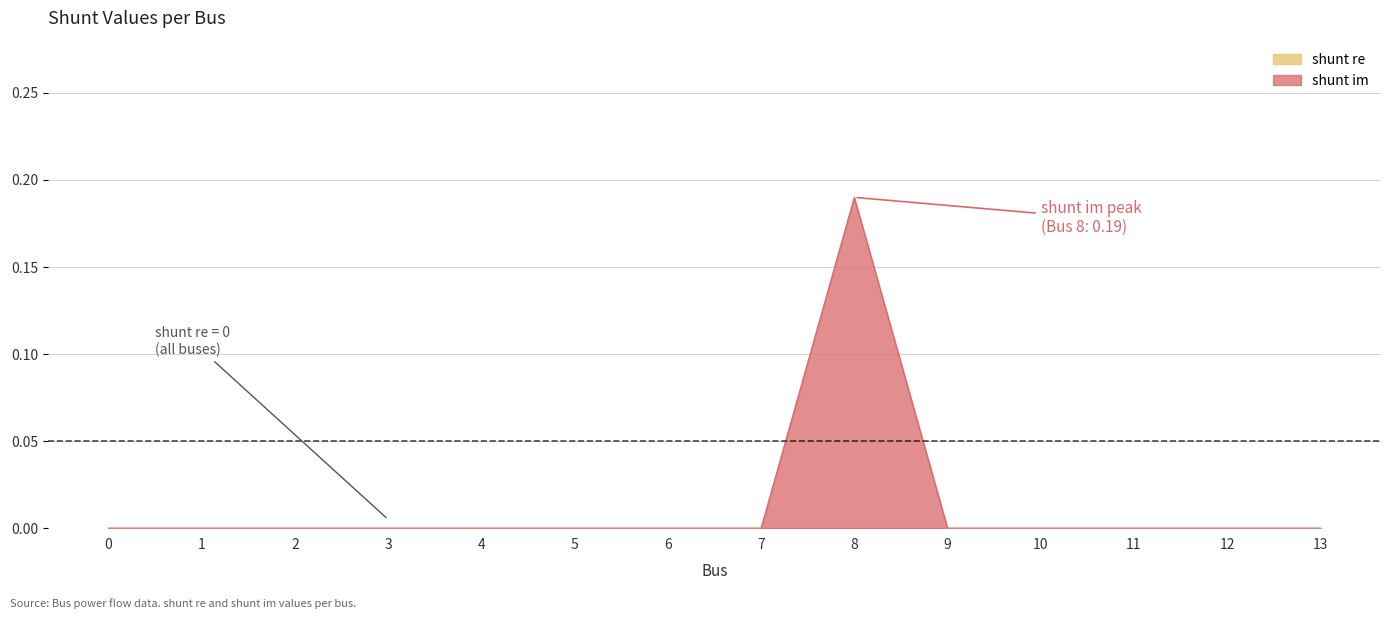

Where is the first local maximum?

8